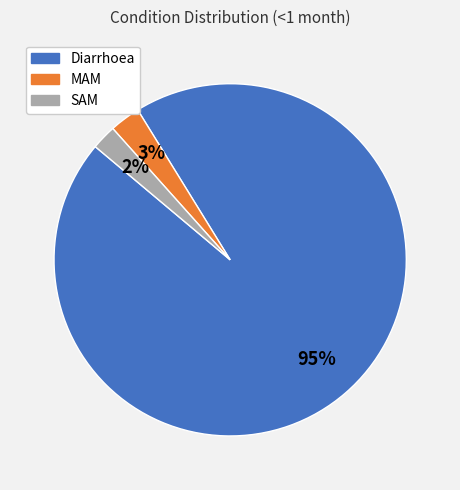

To the nearest percent, what portion does SAM represent?

2%